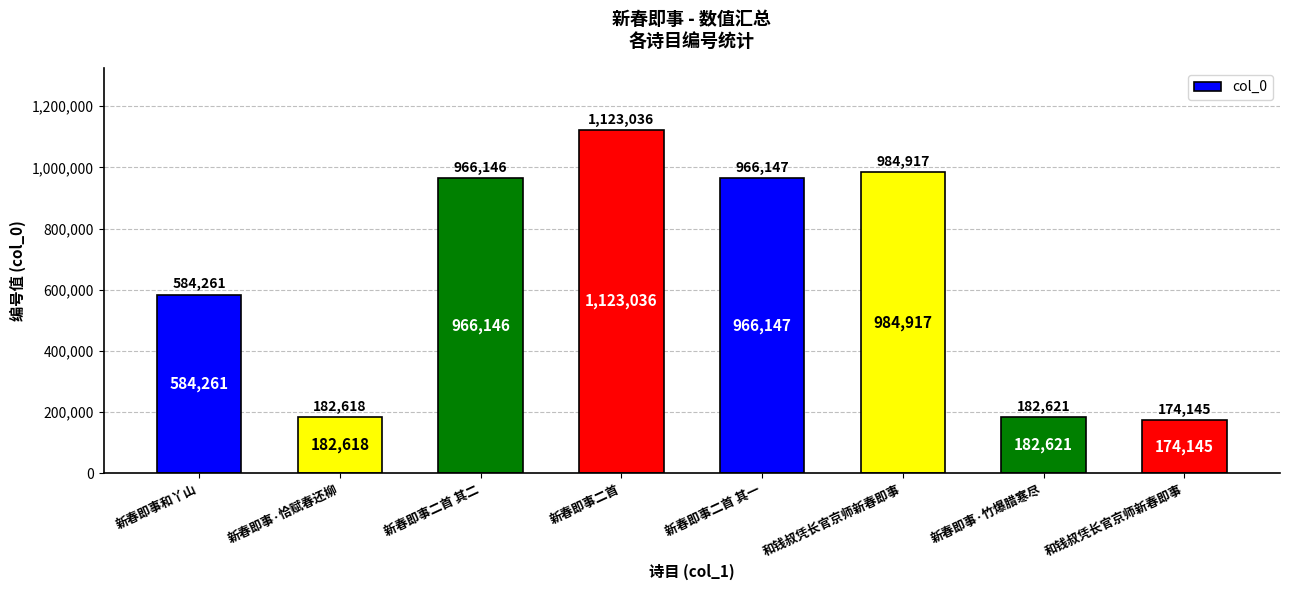

What is the change in value from 新春即事二首 其二 to 新春即事二首 其一?

+1